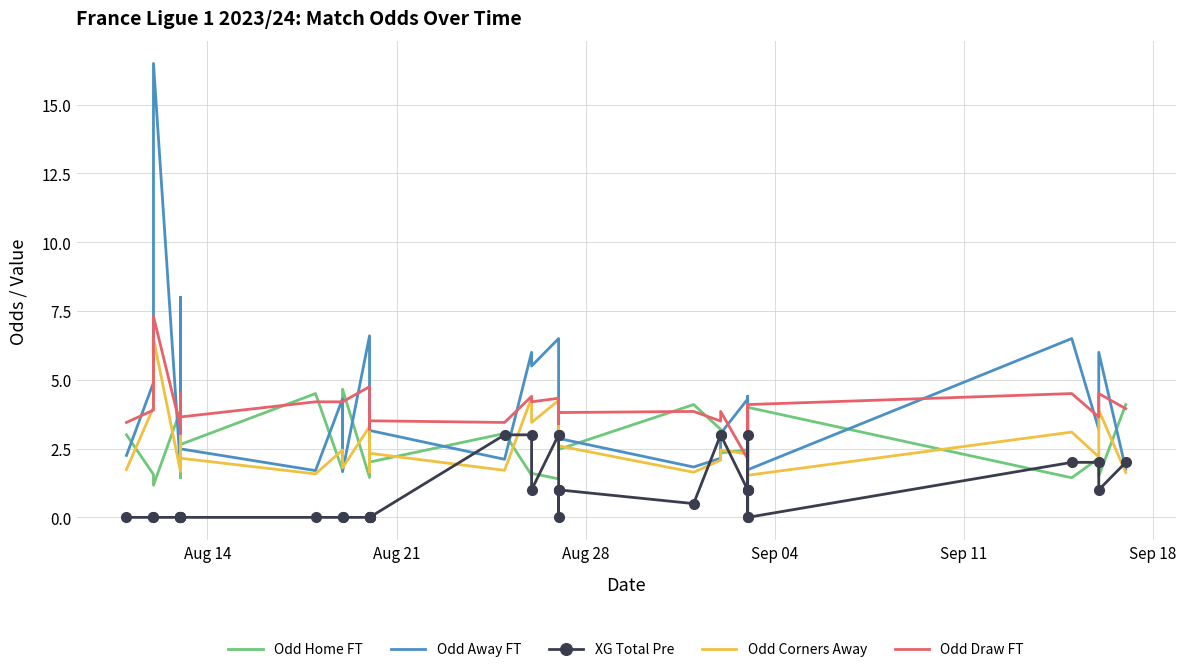

At how many categories does at least one series exceed 14?

1